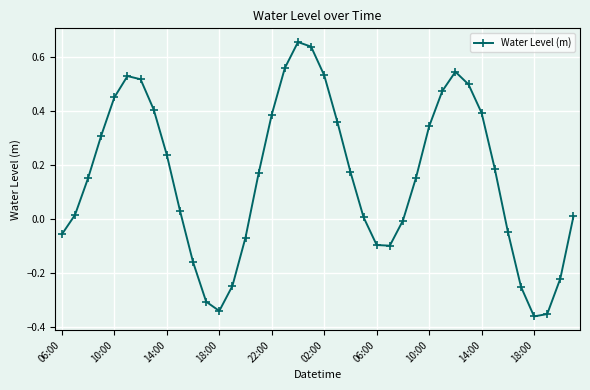

How many points are higher than both their immediate neighbors (excluding endpoints)?

3